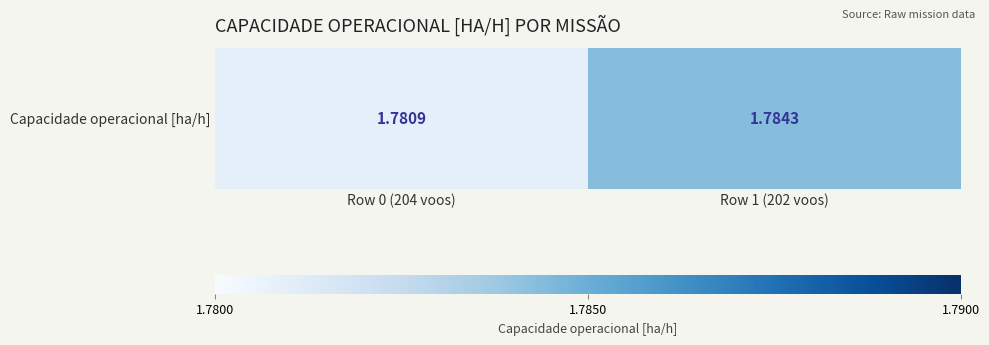

What is the average value?

1.8